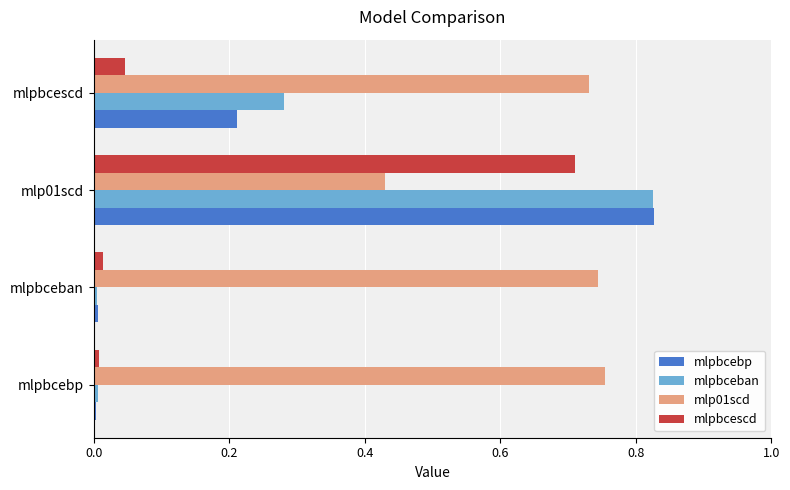

Is it true that mlpbceban equals 0.0 at mlpbceban?

True